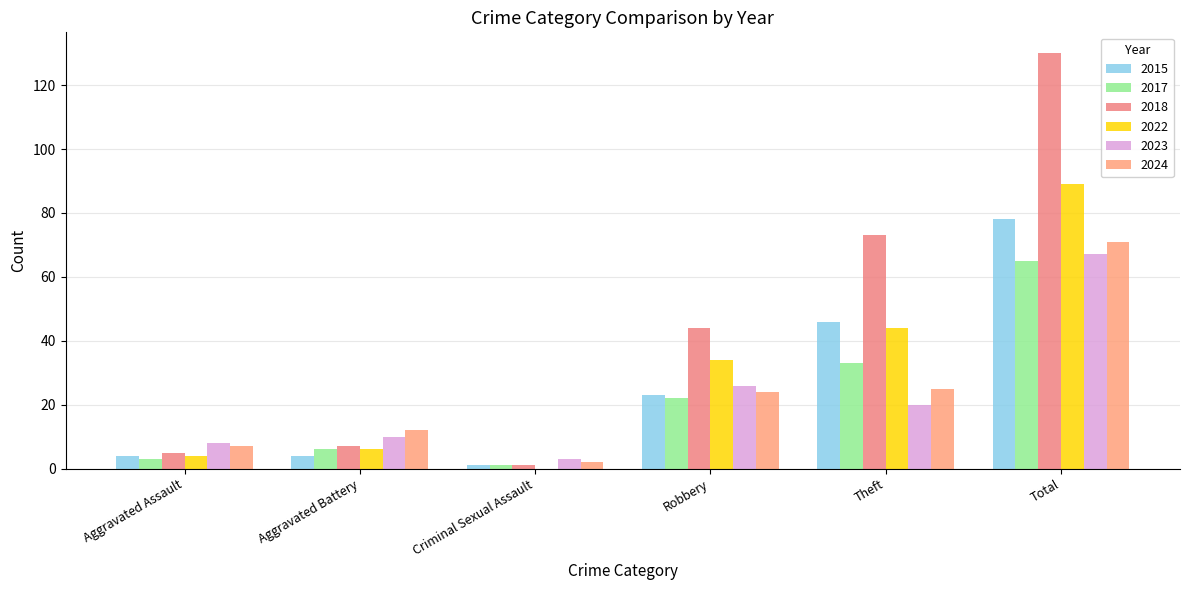

True or false: 2017 has a value of 65 at Total.

True